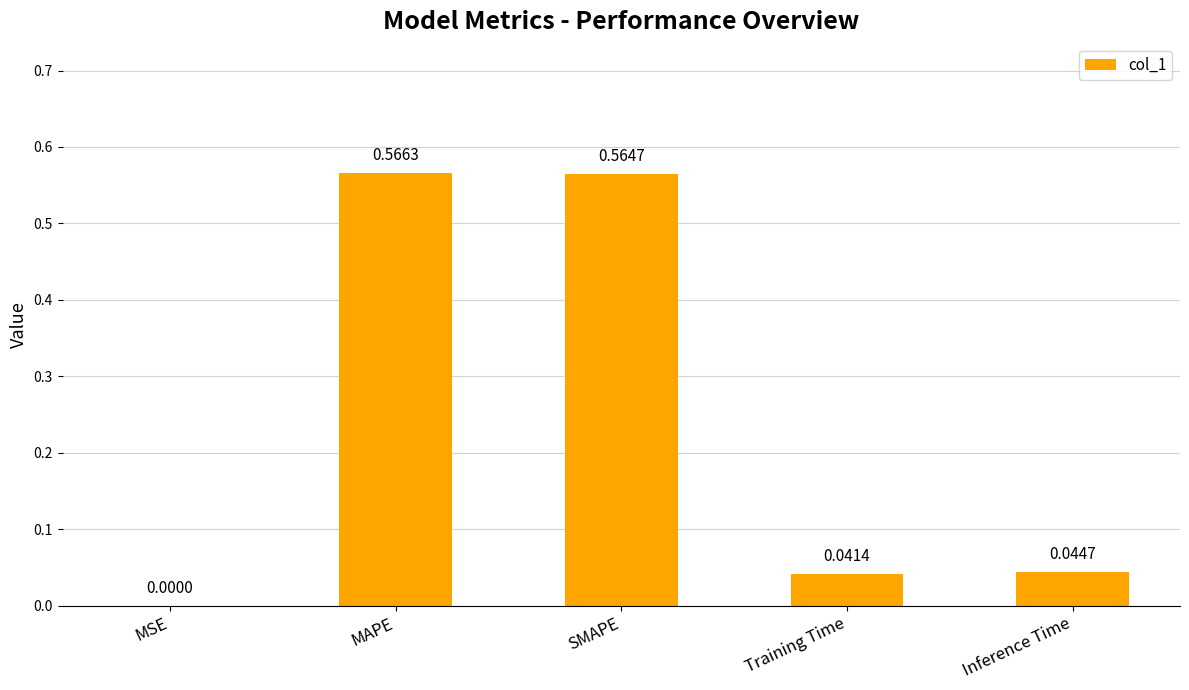

What is the change in value from MSE to SMAPE?

+0.6